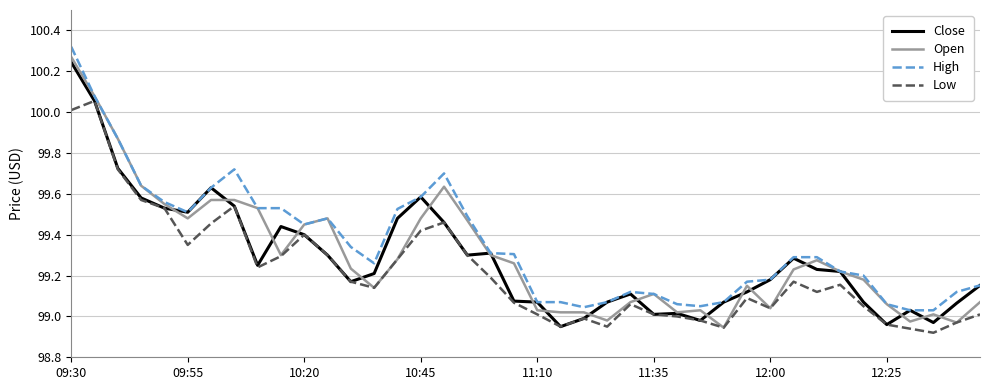

At which category does the chart reach its peak across all series?

09:30